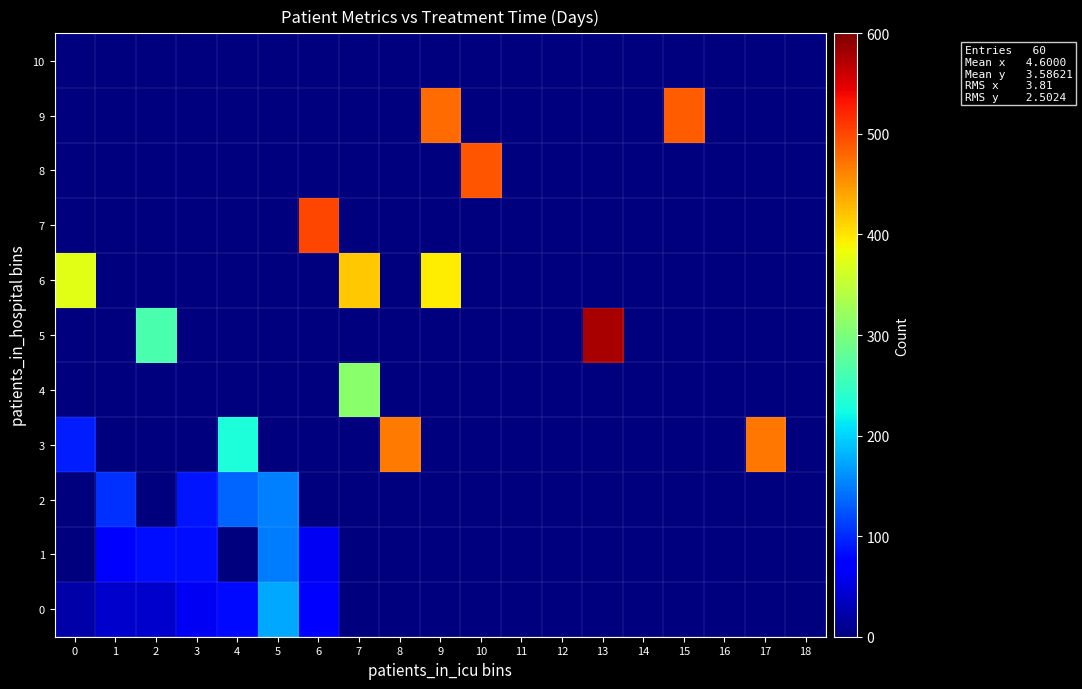

Which series changed the most between 1 and 14?

2